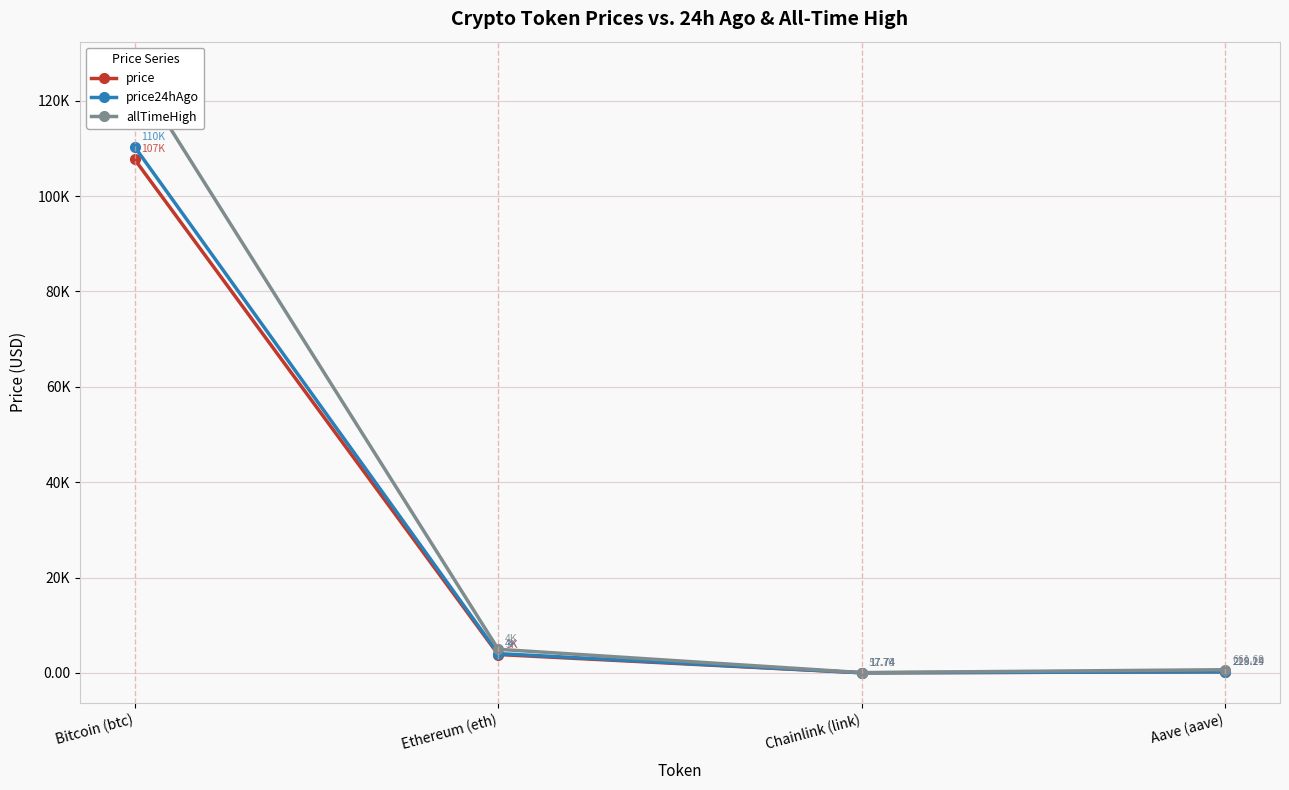

What is the value of the price point at the 2nd from the left?

3848.9